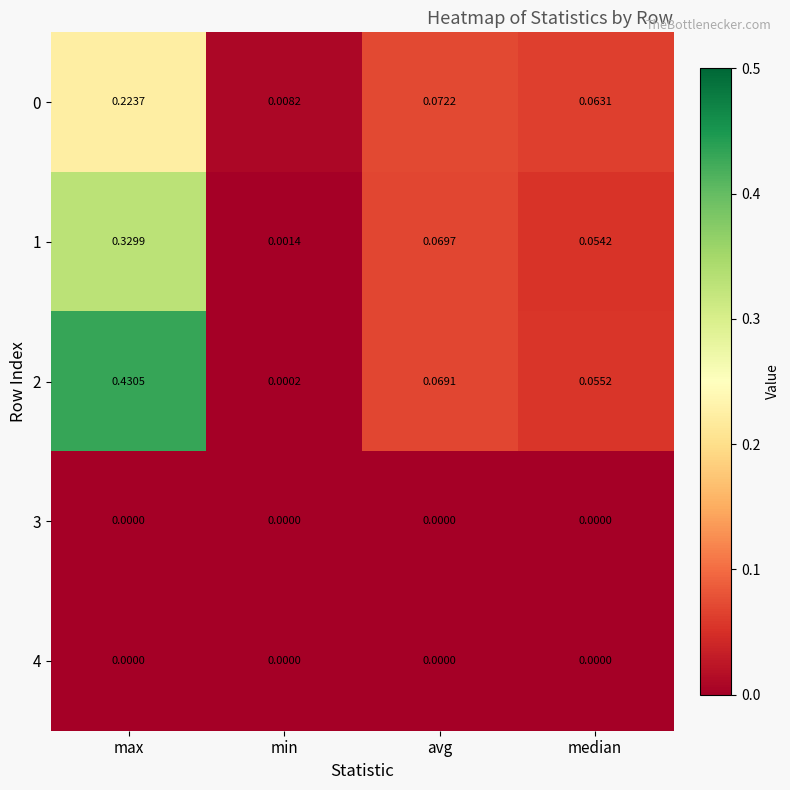

Which category has the lowest value in the 1 series?

min